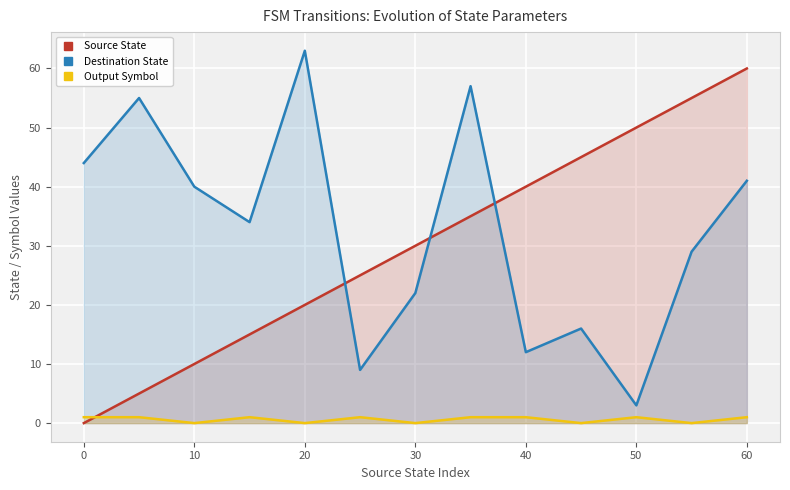

Is it true that Destination State equals 41 at 60?

True